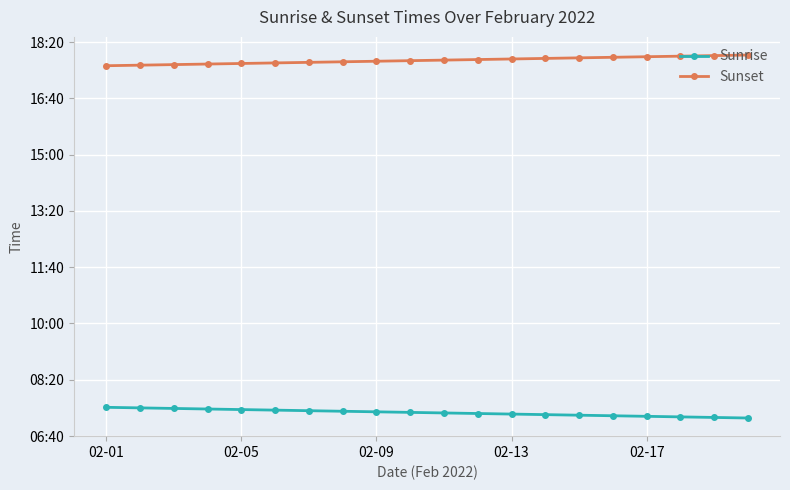

Where does the Sunset series first go above 1068?

11